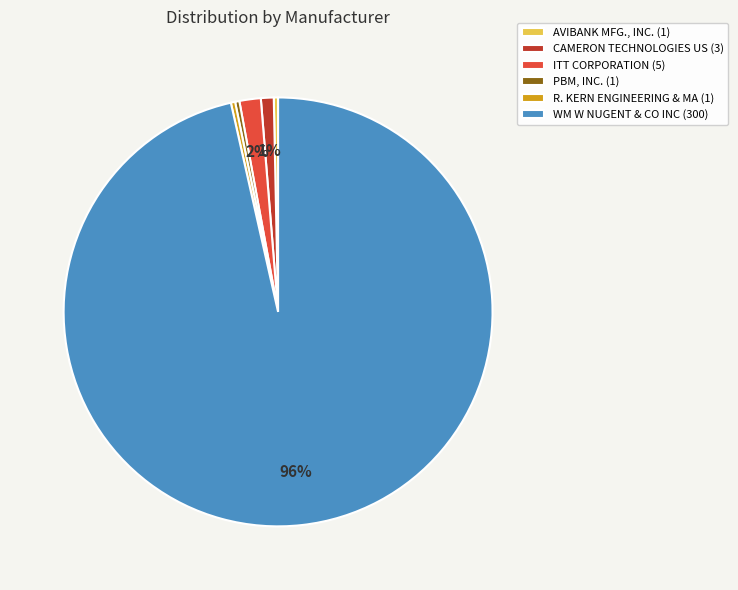

To the nearest percent, what is the combined percentage of CAMERON TECHNOLOGIES US and R. KERN ENGINEERING & MA?

1%